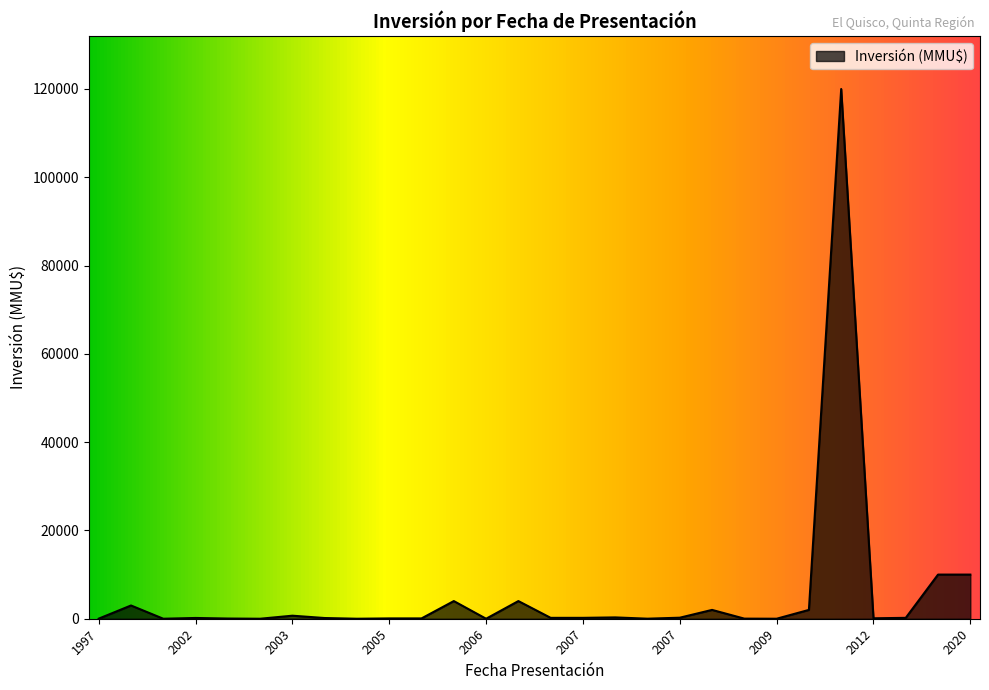

How many lines are shown in the chart?

1